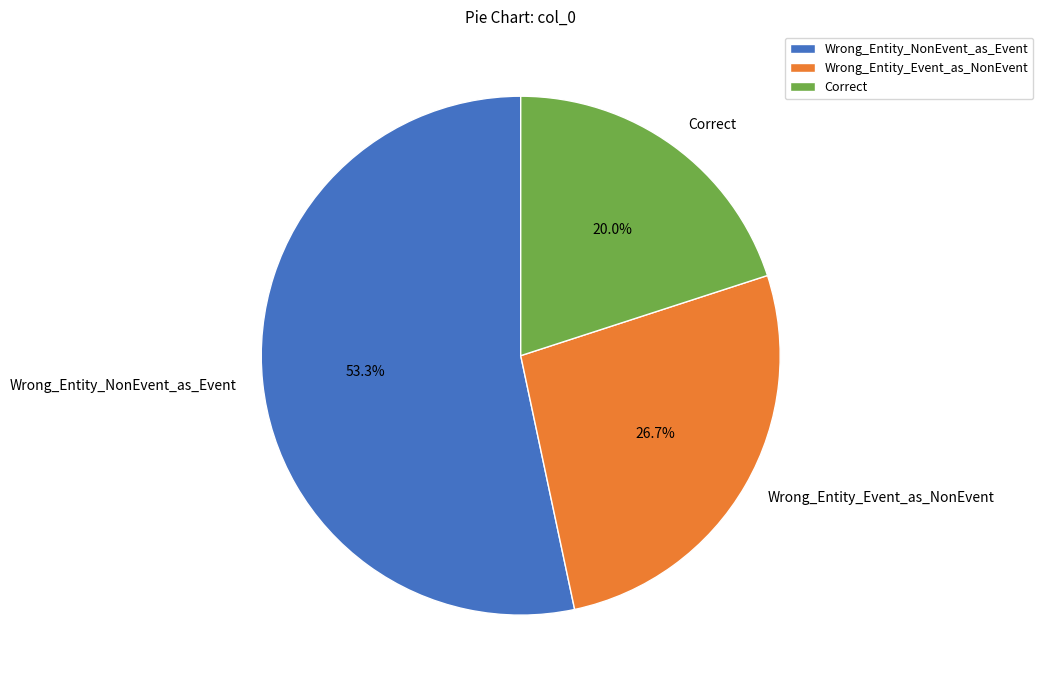

True or false: Wrong_Entity_NonEvent_as_Event accounts for 53% of the total.

True